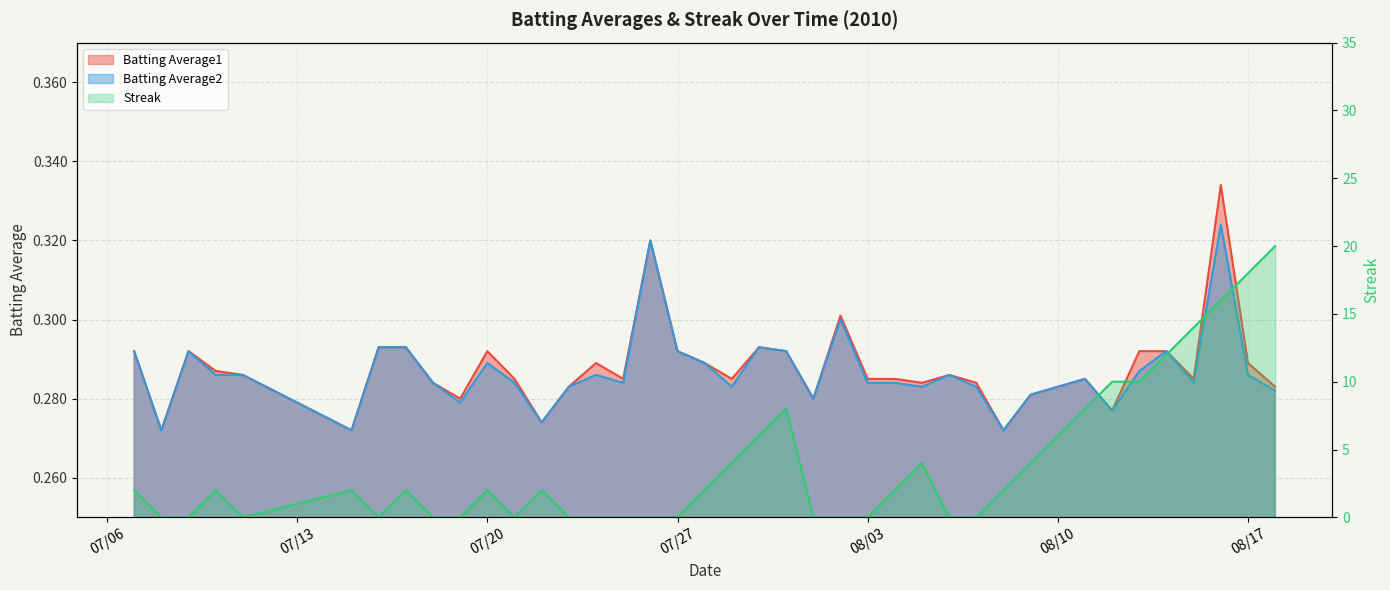

True or false: Batting Average1 has more than 1 interior local peaks.

True